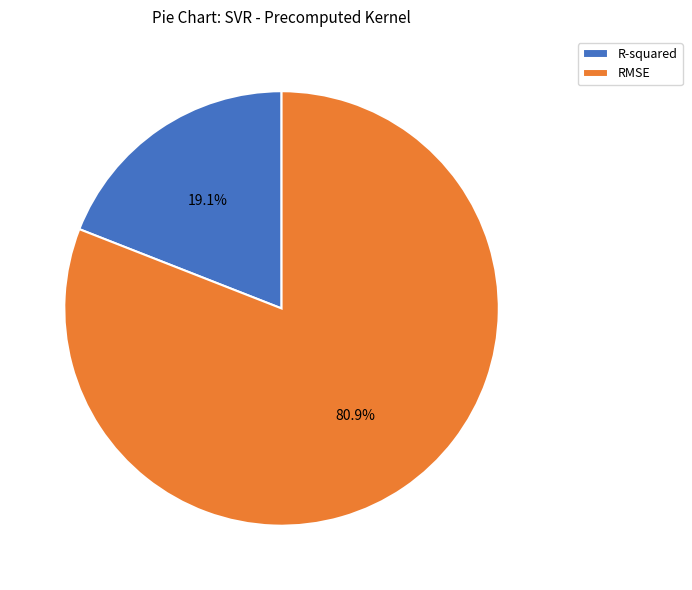

What is the largest slice in the pie chart?

RMSE